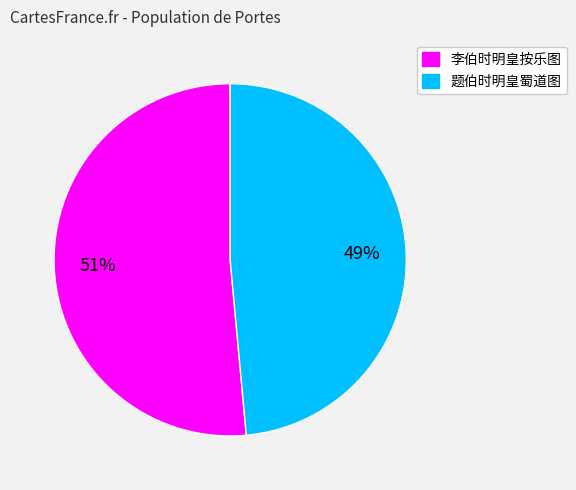

To the nearest percent, what portion does 题伯时明皇蜀道图 represent?

49%